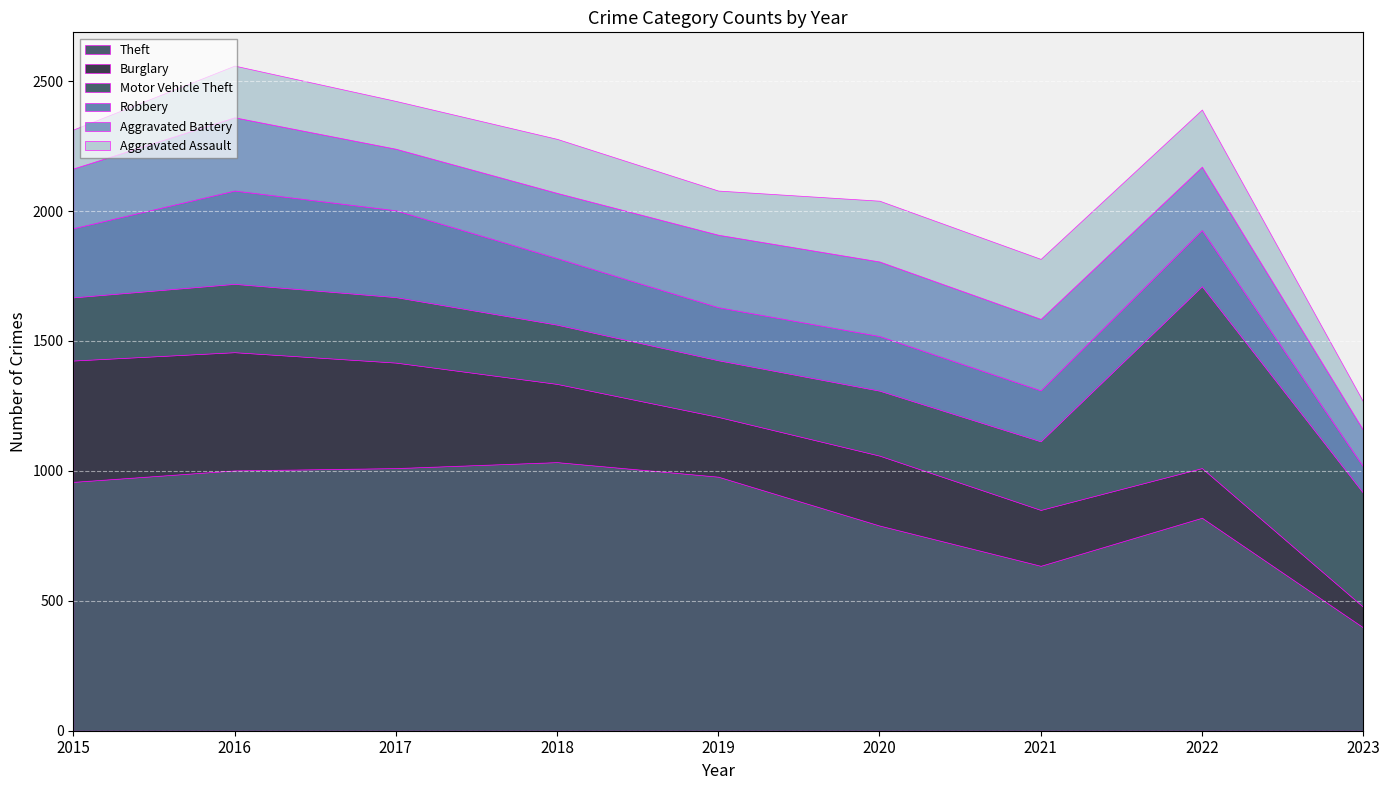

Reading left to right, transcribe all the data shown in this chart.

Theft: 2015=958	2016=1002	2017=1011	2018=1034	2019=978	2020=790	2021=635	2022=820	2023=398
Burglary: 2015=467	2016=455	2017=406	2018=301	2019=230	2020=269	2021=215	2022=191	2023=79
Motor Vehicle Theft: 2015=243	2016=263	2017=252	2018=228	2019=218	2020=250	2021=264	2022=700	2023=439
Robbery: 2015=266	2016=359	2017=334	2018=256	2019=204	2020=210	2021=196	2022=216	2023=101
Aggravated Battery: 2015=230	2016=282	2017=237	2018=251	2019=279	2020=287	2021=275	2022=244	2023=141
Aggravated Assault: 2015=150	2016=199	2017=184	2018=208	2019=170	2020=234	2021=231	2022=220	2023=109